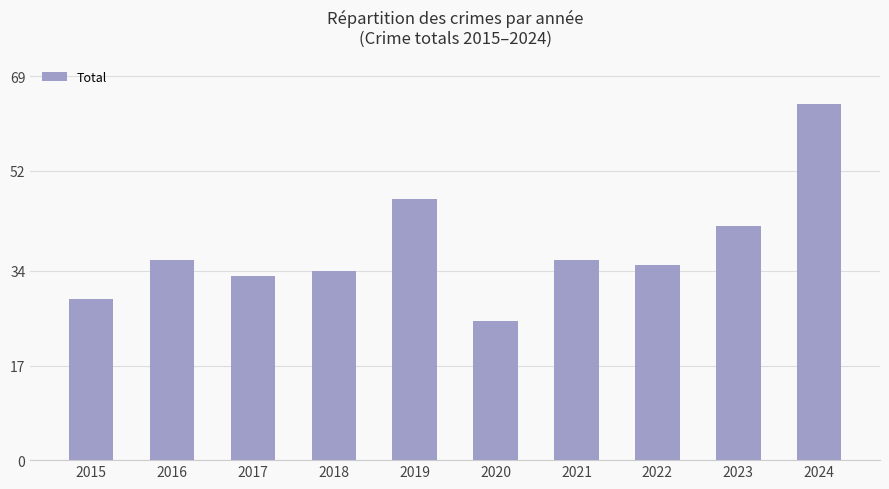

What is the value of the 7th bar from the left?

36